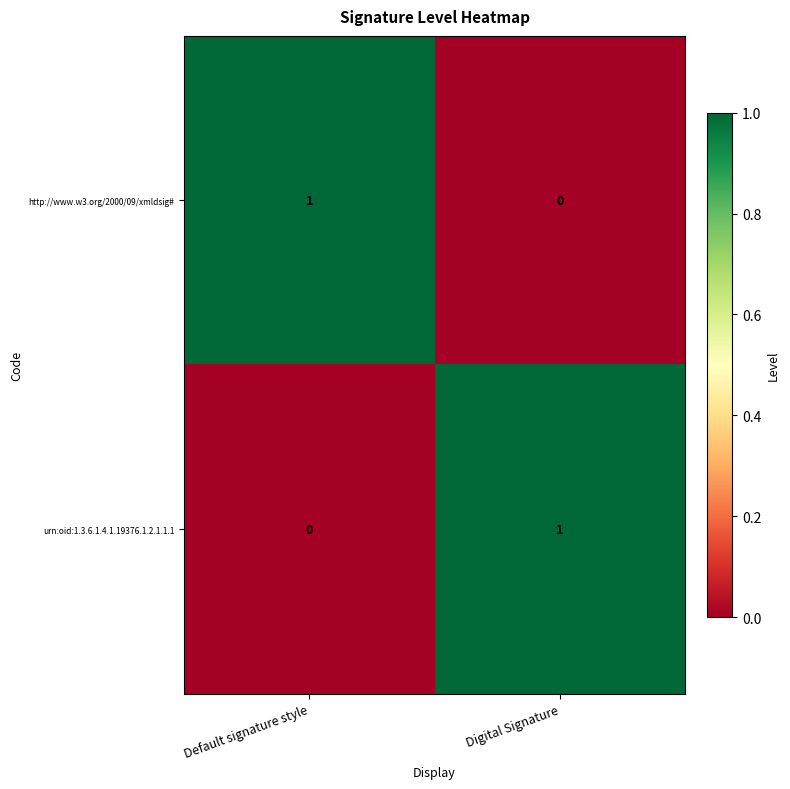

How many values in the http://www.w3.org/2000/09/xmldsig# series are below 1?

1